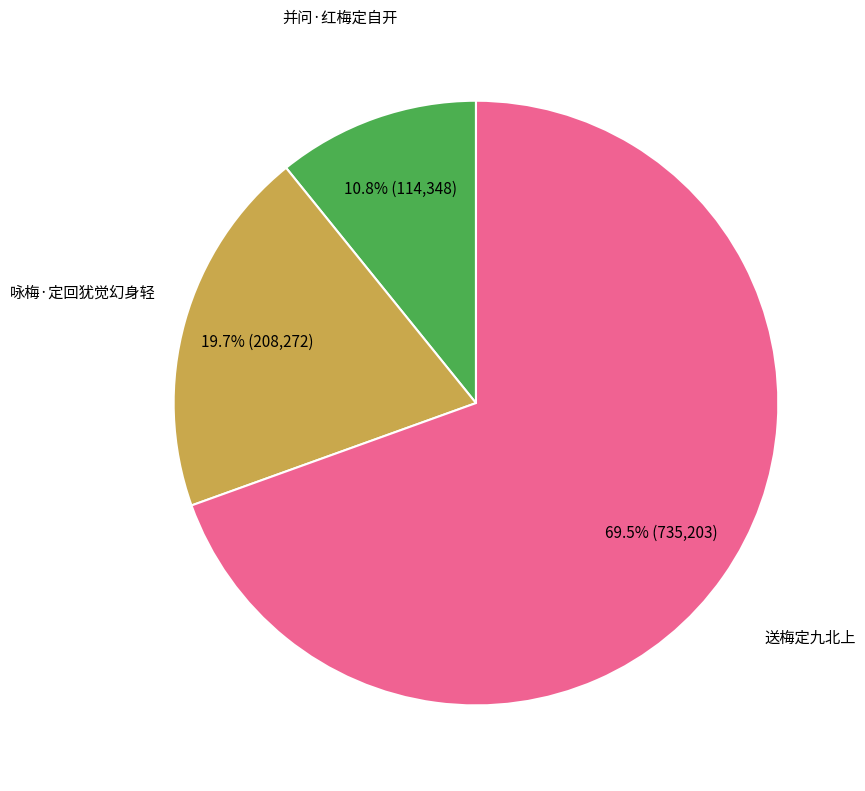

Does any single category account for the majority?

Yes